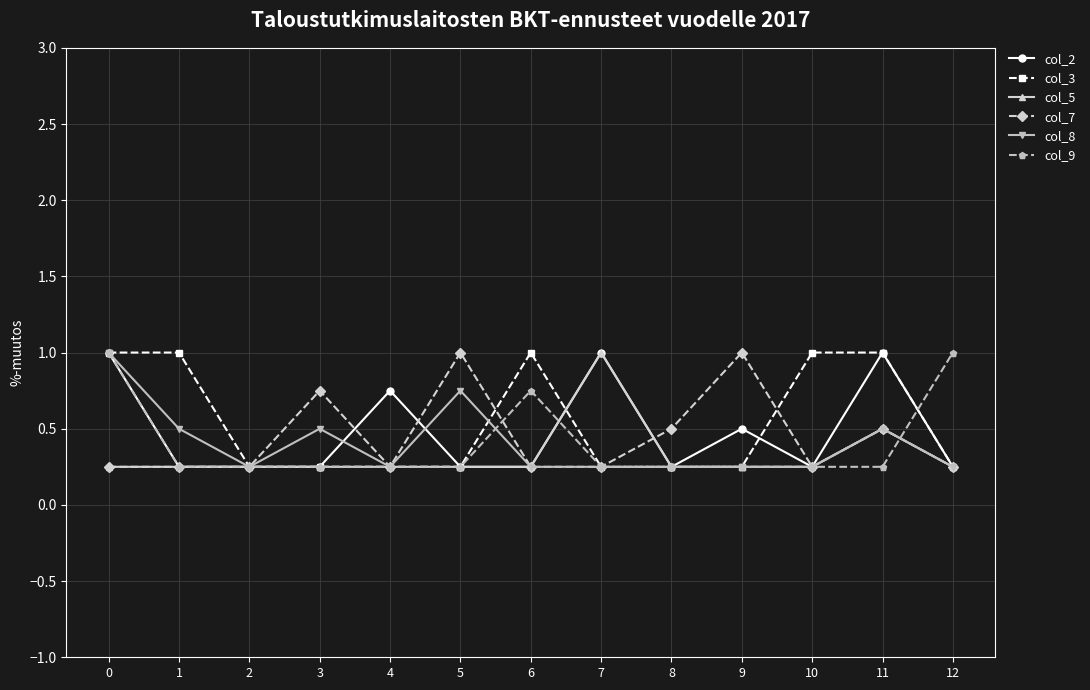

What is the value of the col_2 point at the 12th from the left?

1.0